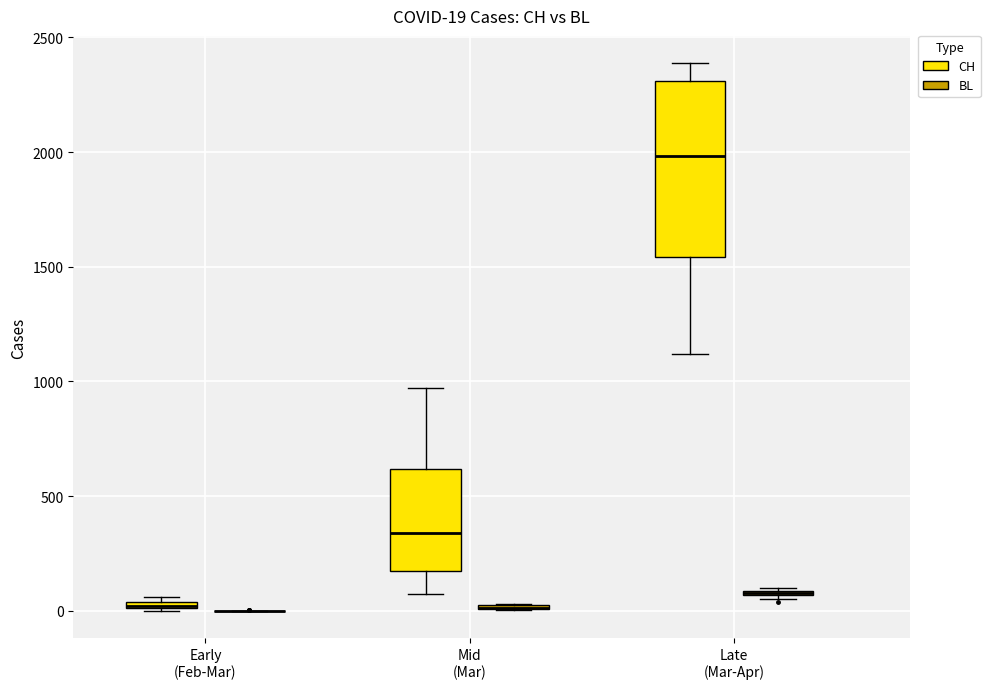

Which box is the tallest, from its lower edge to its upper edge?

Late (Mar-Apr) (CH)